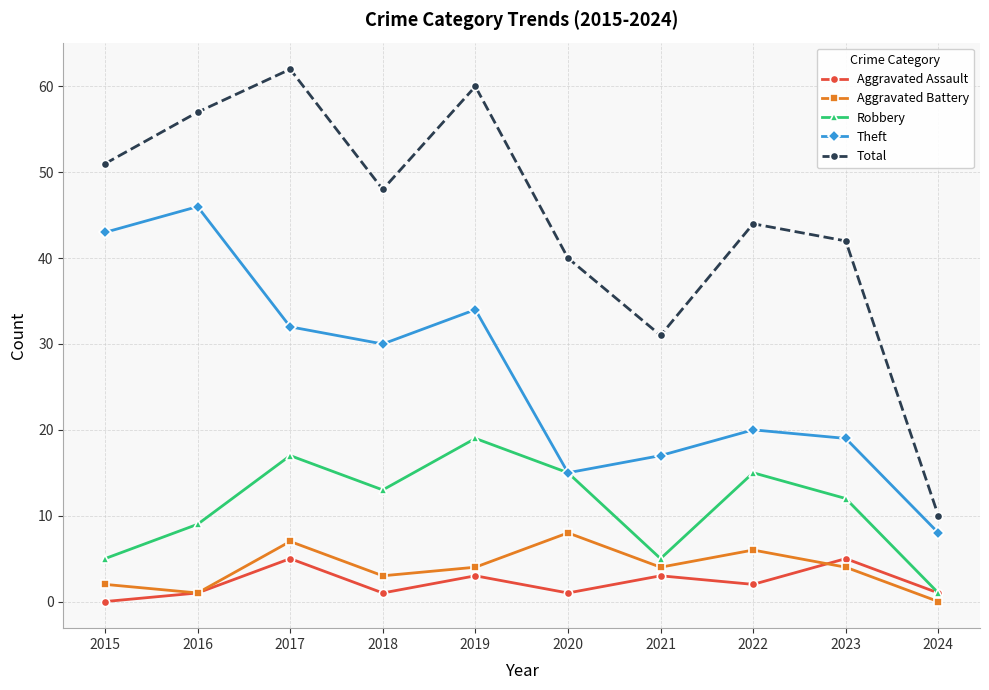

Rank the series by their maximum value, from highest to lowest.

Total, Theft, Robbery, Aggravated Battery, Aggravated Assault